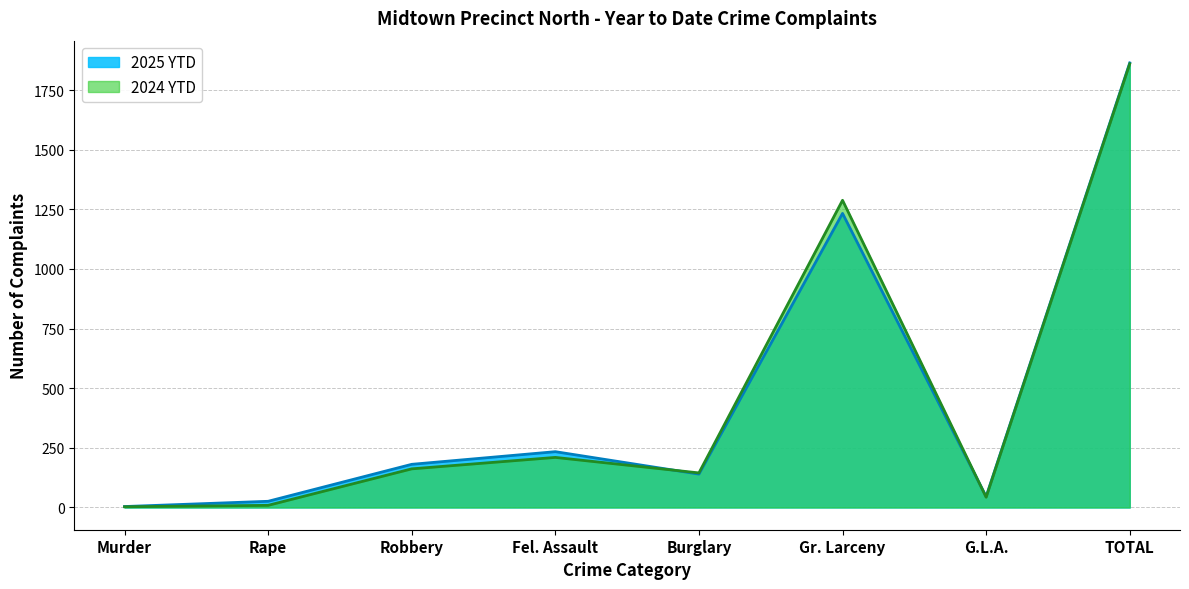

At which category does 2025 YTD reach its first local valley?

Burglary